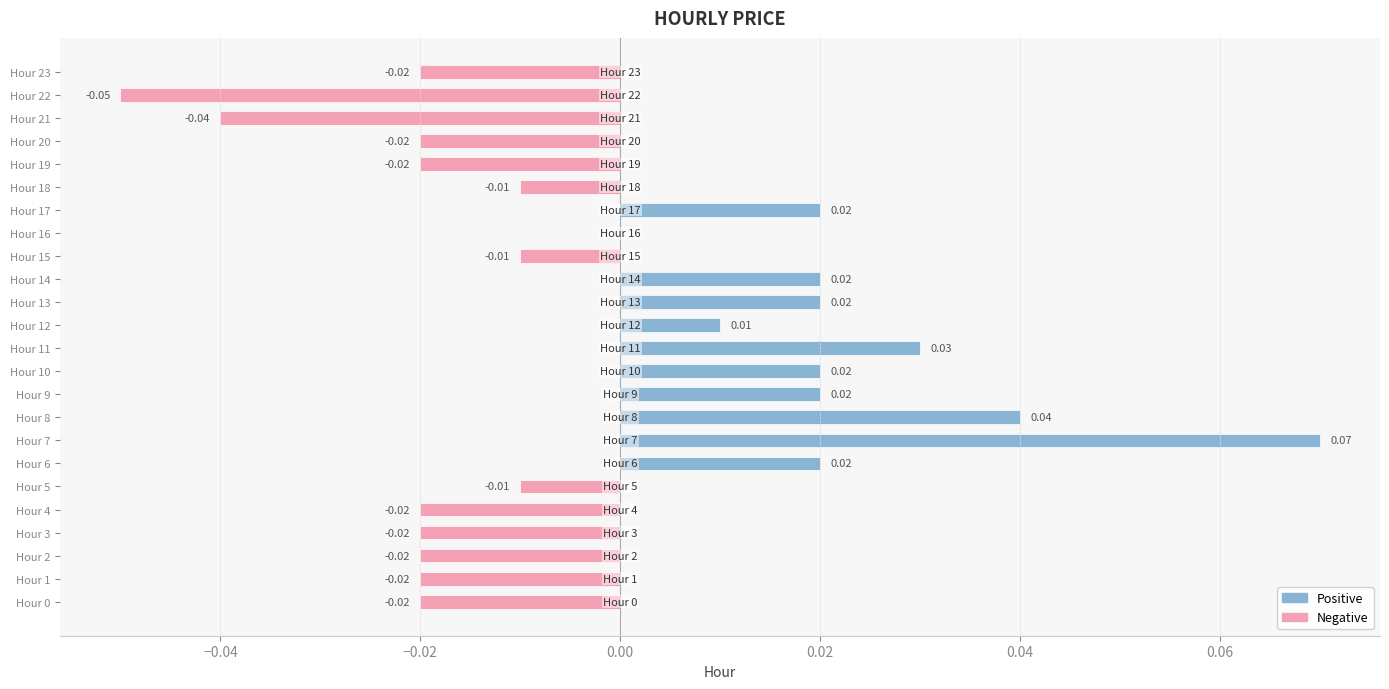

How many distinct data groups are displayed?

2